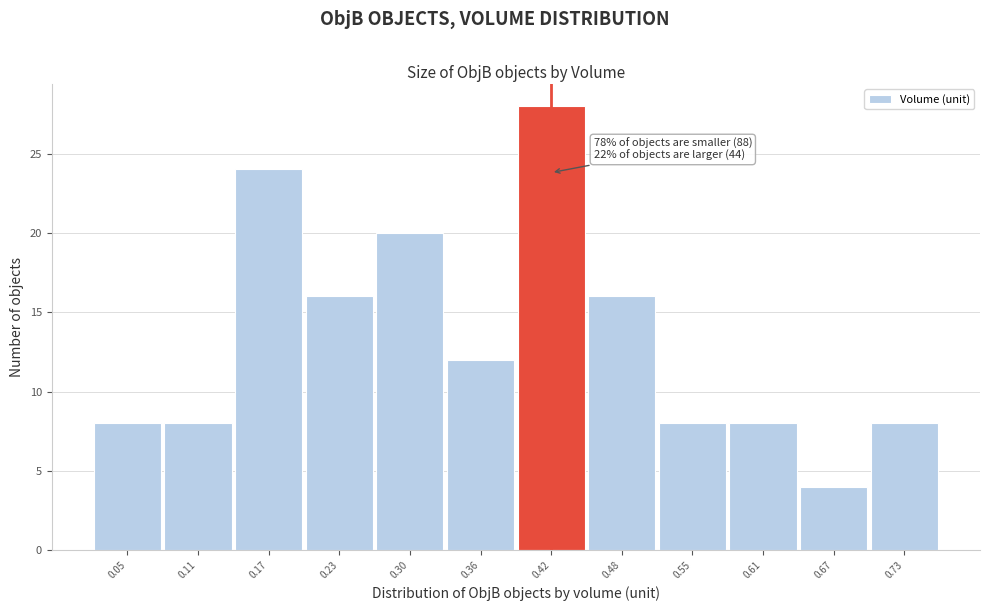

Which range on the x-axis has the tallest bar?

0.39 to 0.45